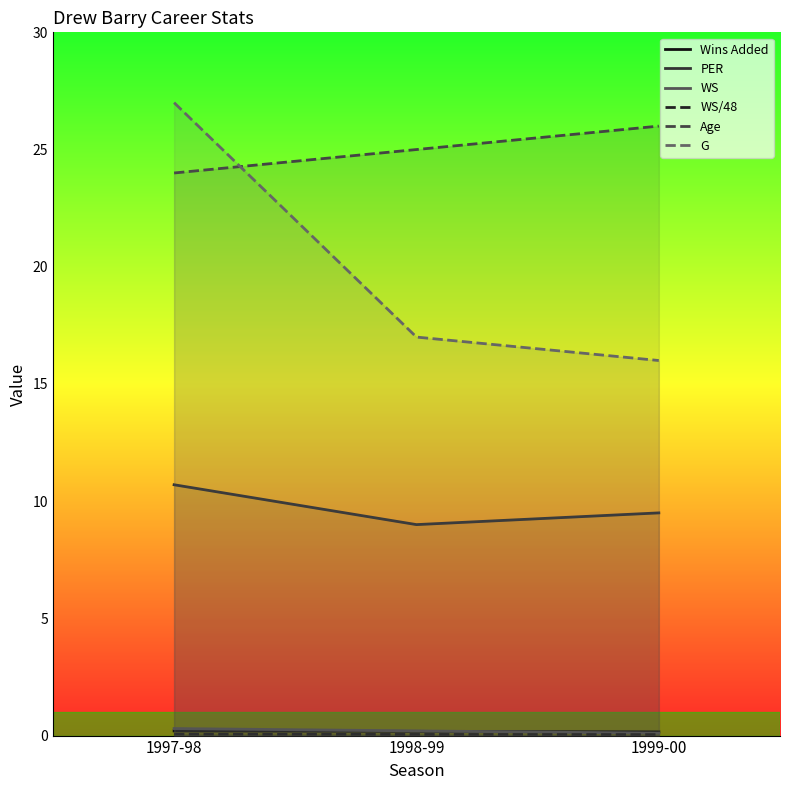

What is the spread (max minus min) of values at 1999-00?

26.0